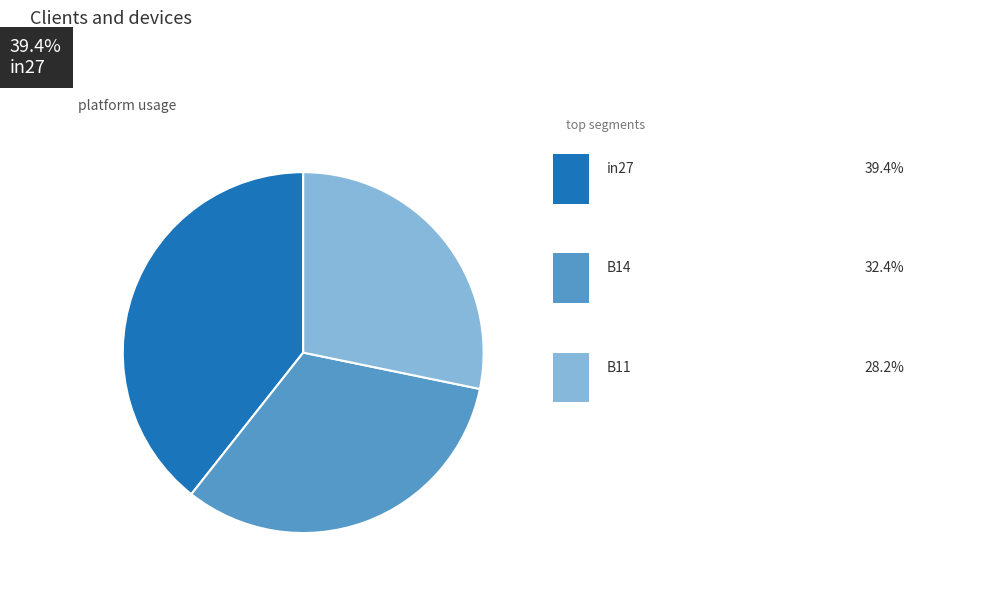

Is there a majority slice in this chart?

No